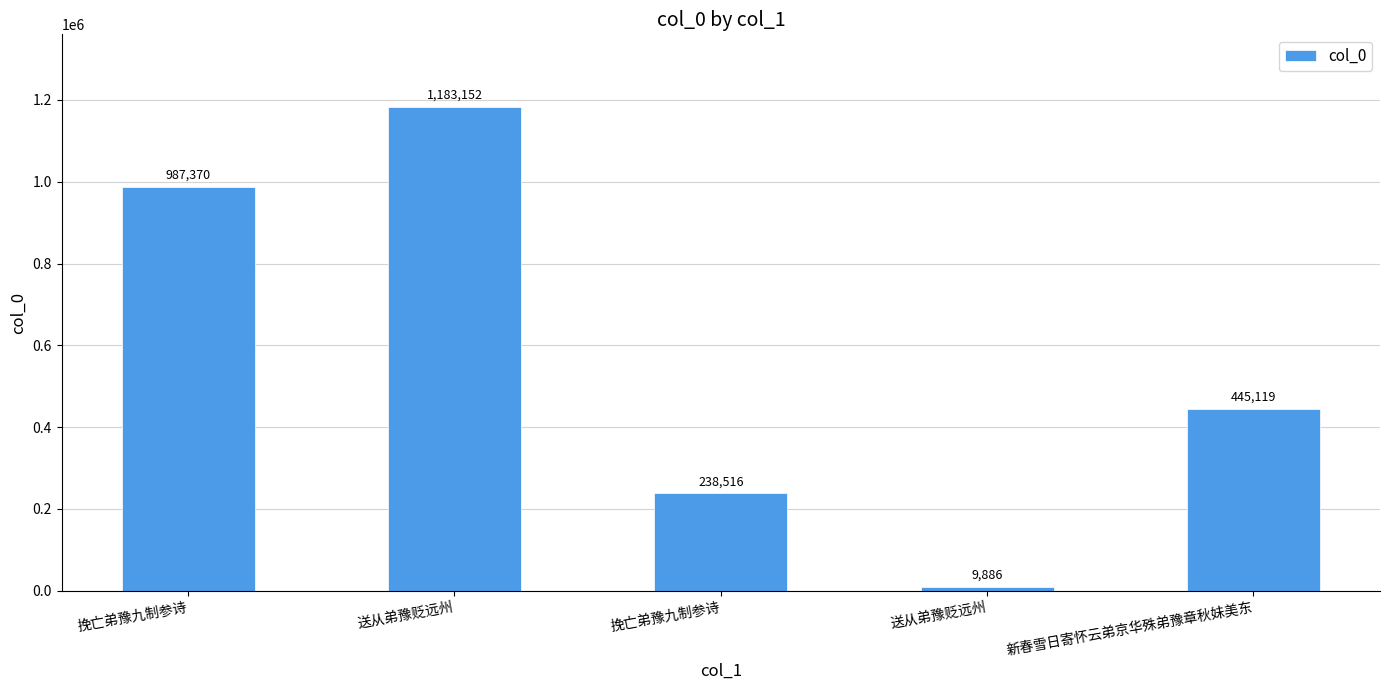

What is the ratio of the value at 挽亡弟豫九制参诗 to the value at 新春雪日寄怀云弟京华殊弟豫章秋妹美东?

2.2